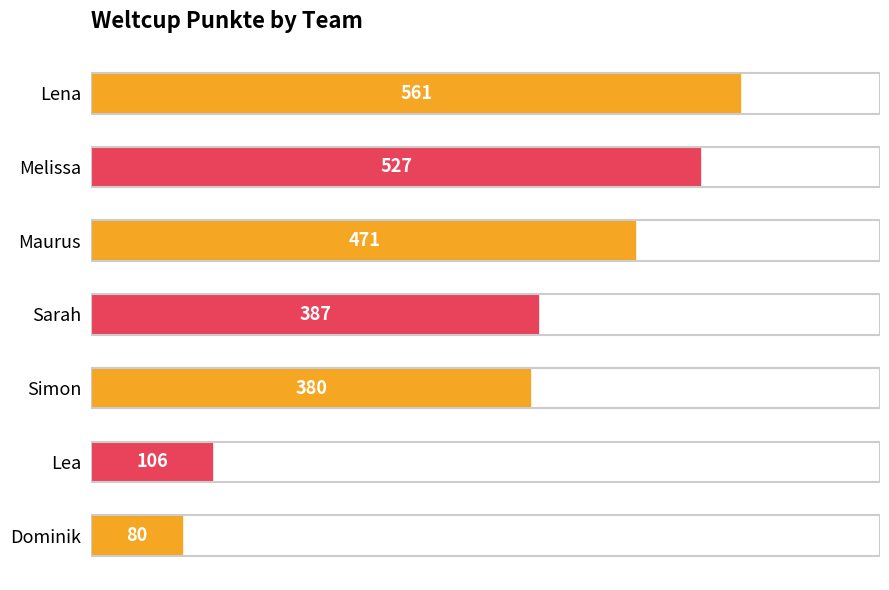

Reading top to bottom, extract all data points from this chart.

Lena=561	Melissa=527	Maurus=471	Sarah=387	Simon=380	Lea=106	Dominik=80